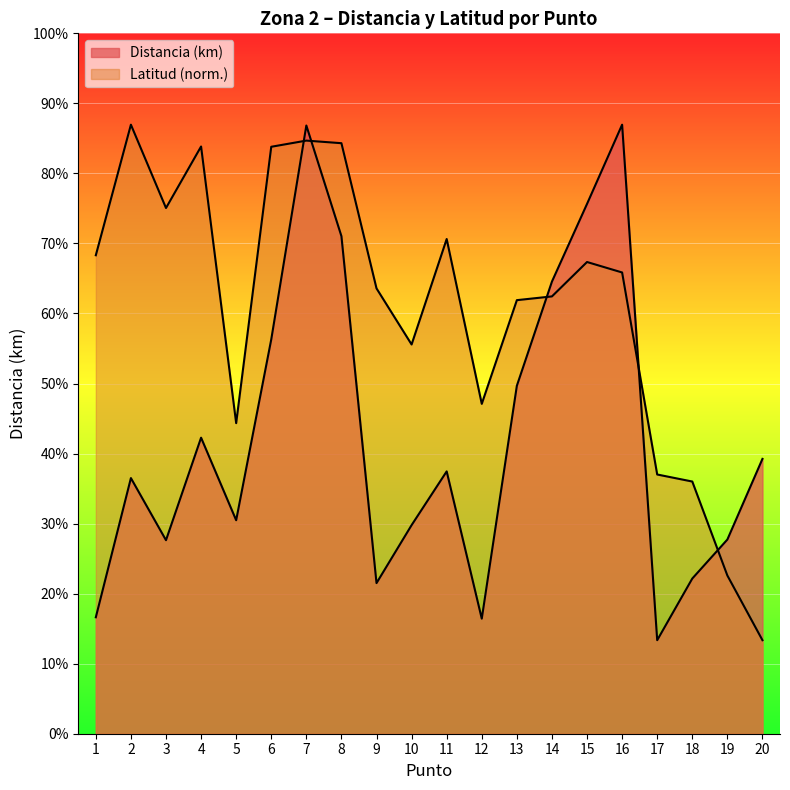

Rank the series by their maximum value, from lowest to highest.

Distancia (km), Latitud